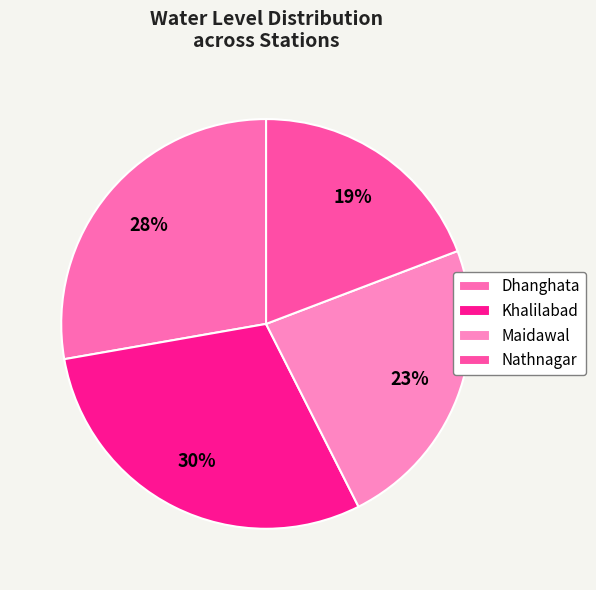

To the nearest percent, what percentage of the pie is Dhanghata?

28%